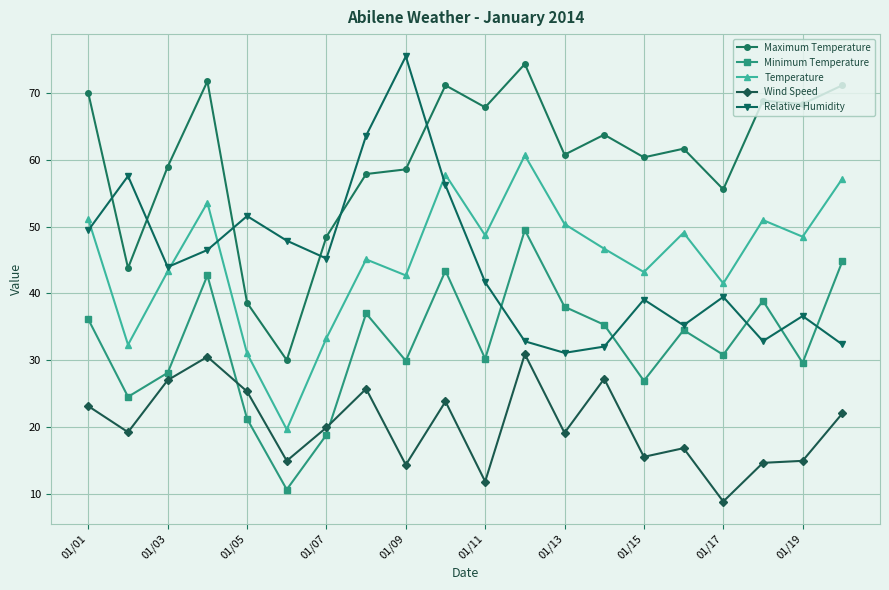

Does the chart display data point markers on the line(s)?

Yes